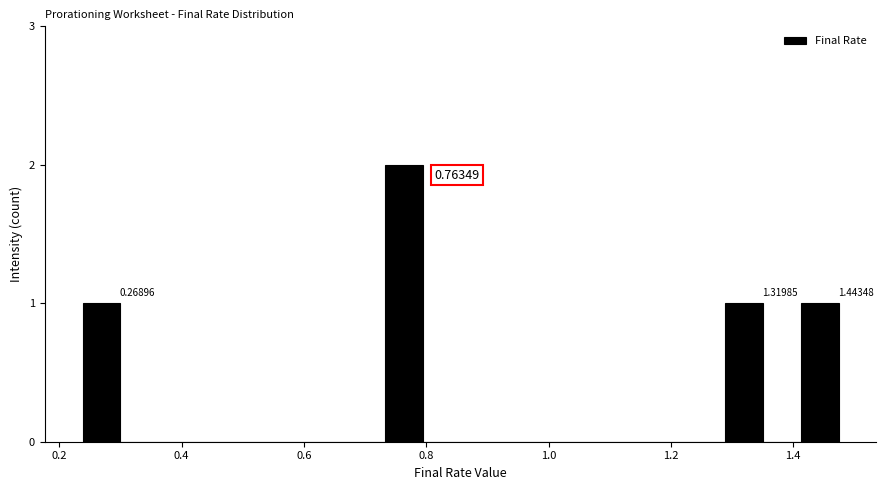

Around what value on the x-axis is the tallest bar? Give the approximate position of its centre, as read against the axis.

0.76